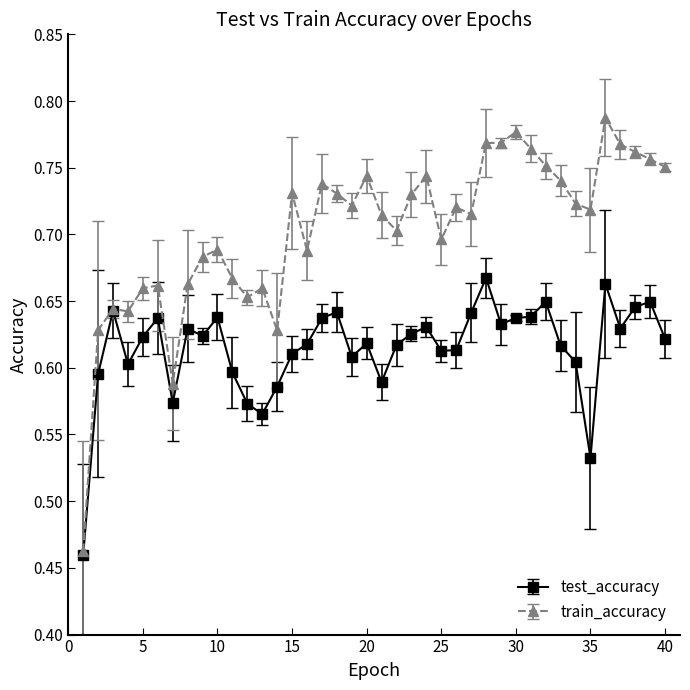

How many test_accuracy values are between 0 and 1?

40